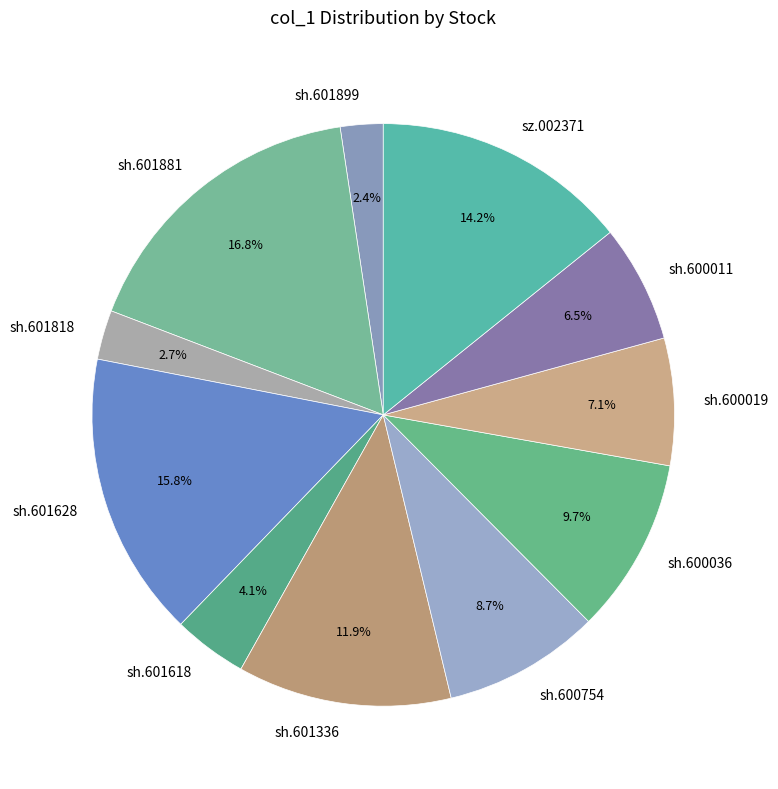

What percentage is the sz.002371 slice, to the nearest percent?

14%